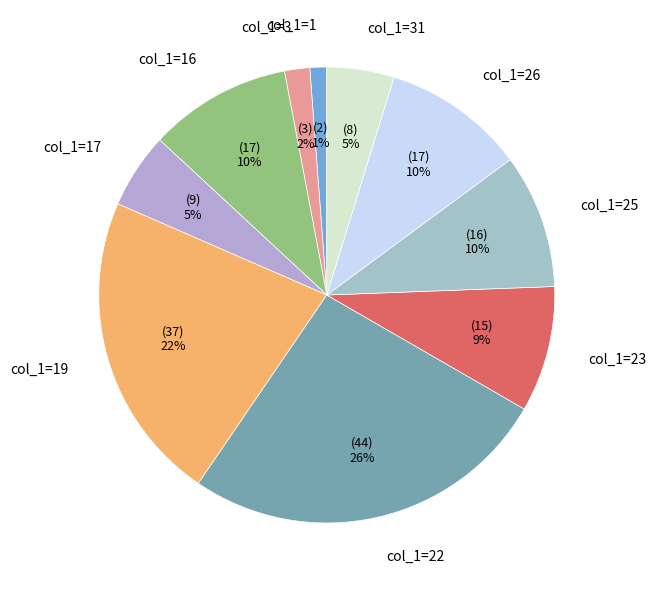

Is there a majority slice in this chart?

No